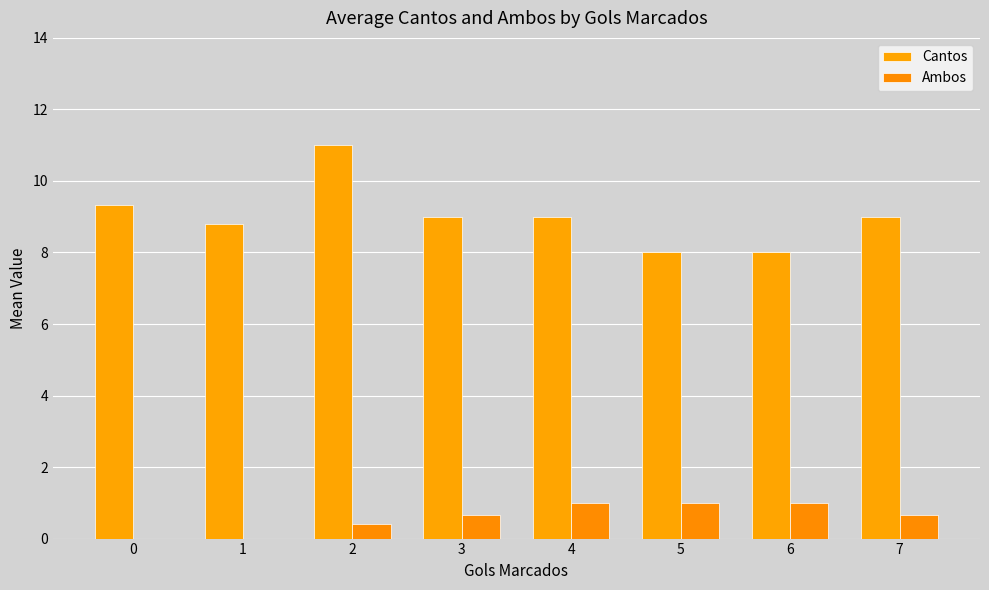

Are the bars grouped side by side (vs. stacked)?

Yes